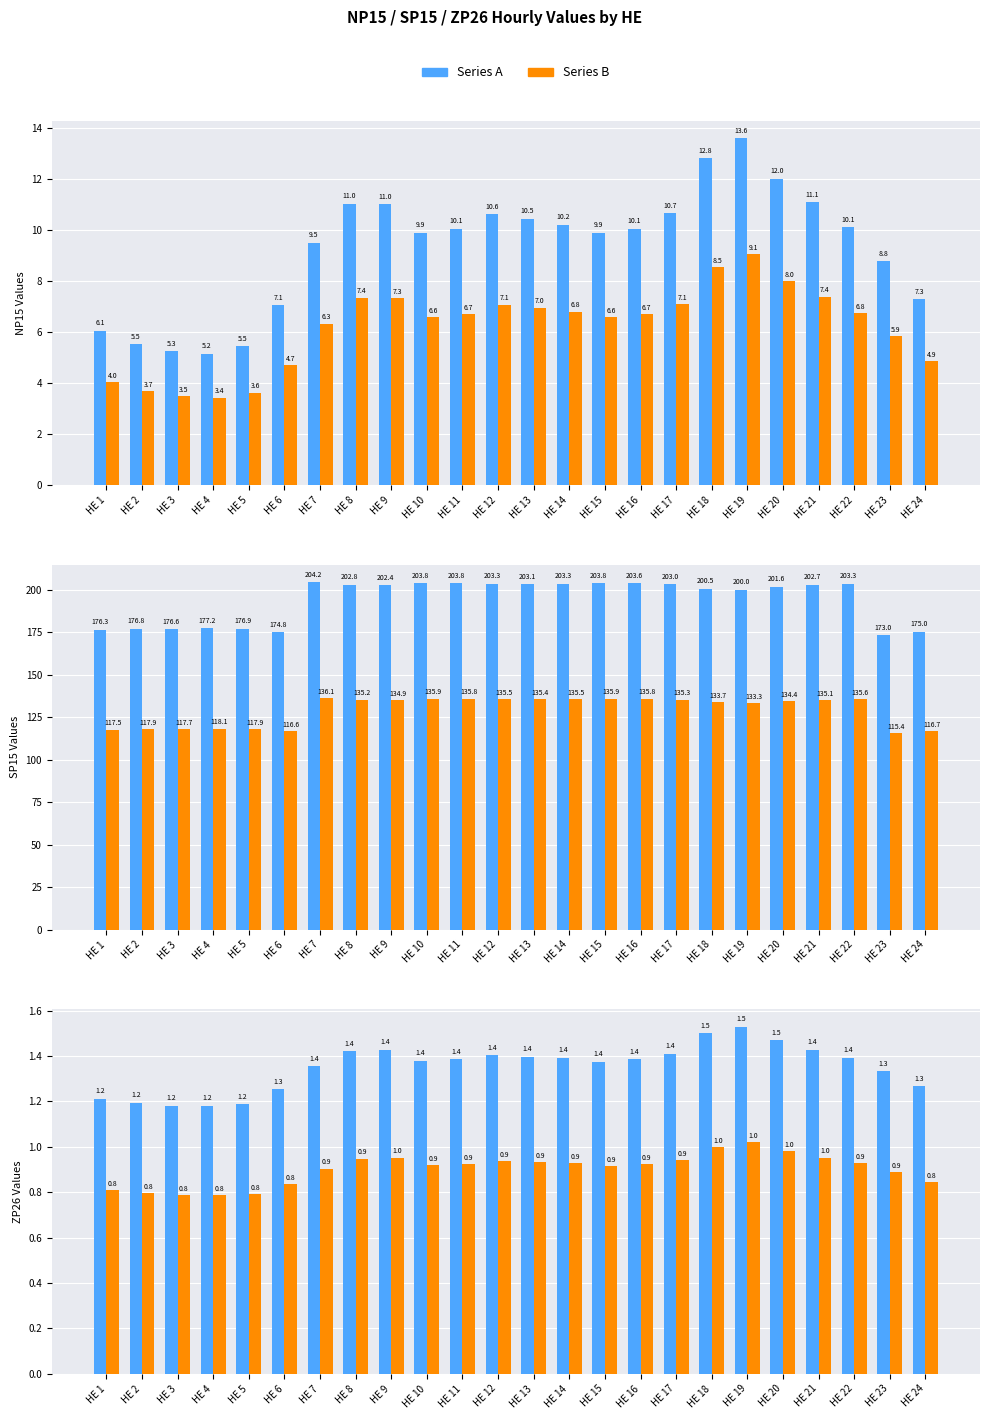

How many groups of bars are there?

24